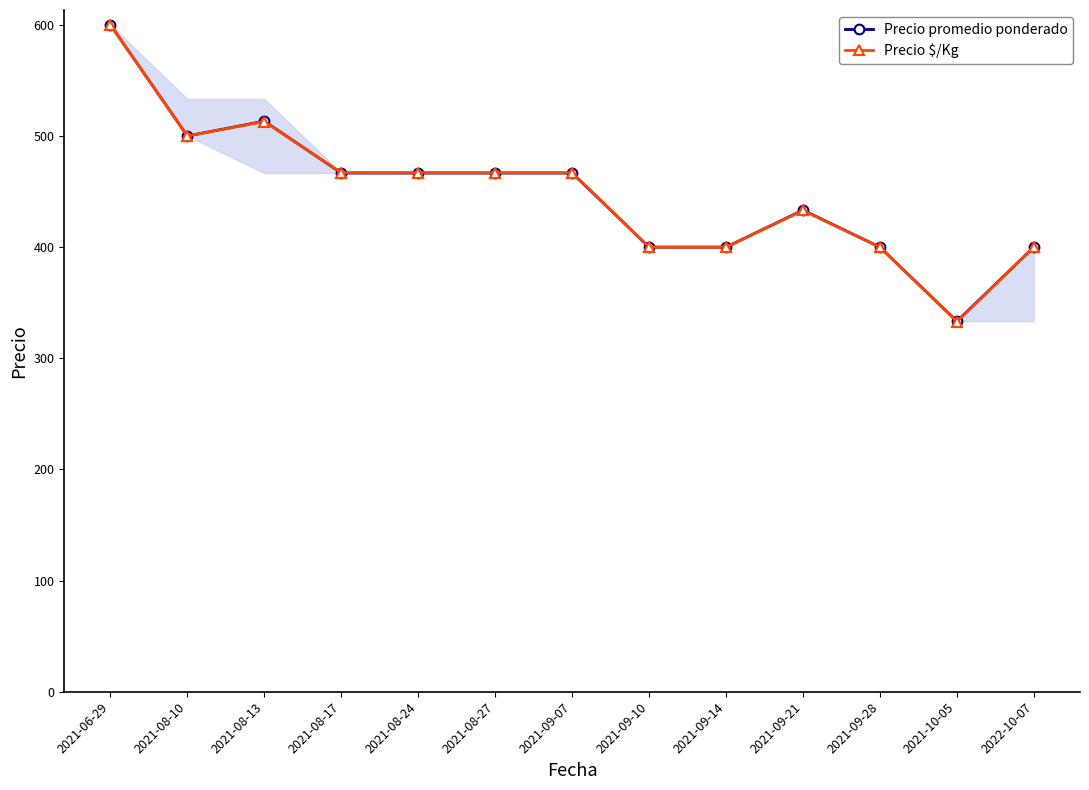

What is the label of the 12th point from the right?

2021-08-10